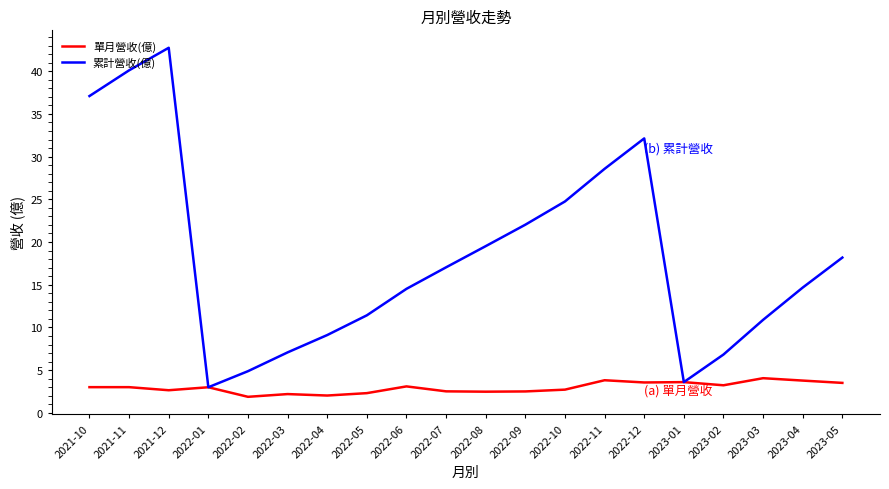

The value of 累計營收(億) at 2022-09 is 22.0. True or false?

True